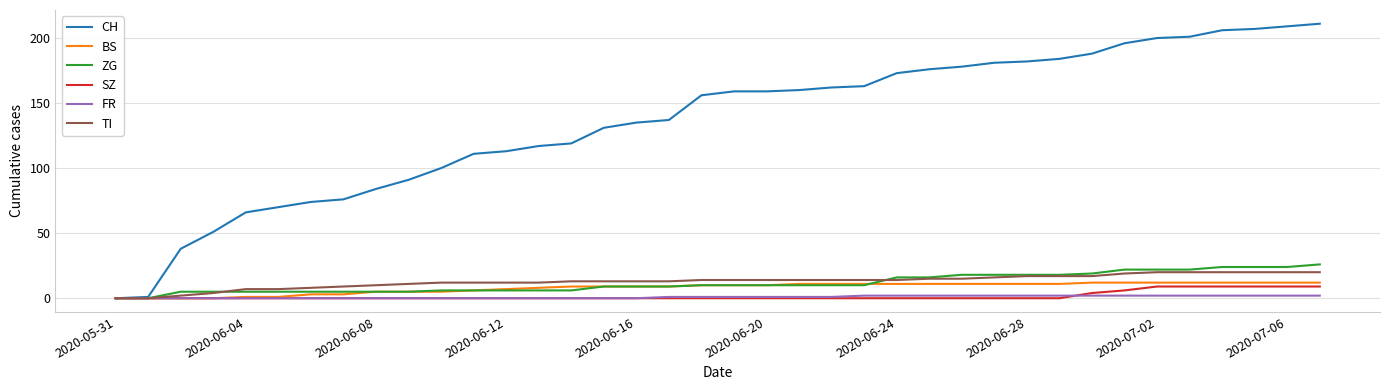

Count the number of data series in this chart.

6